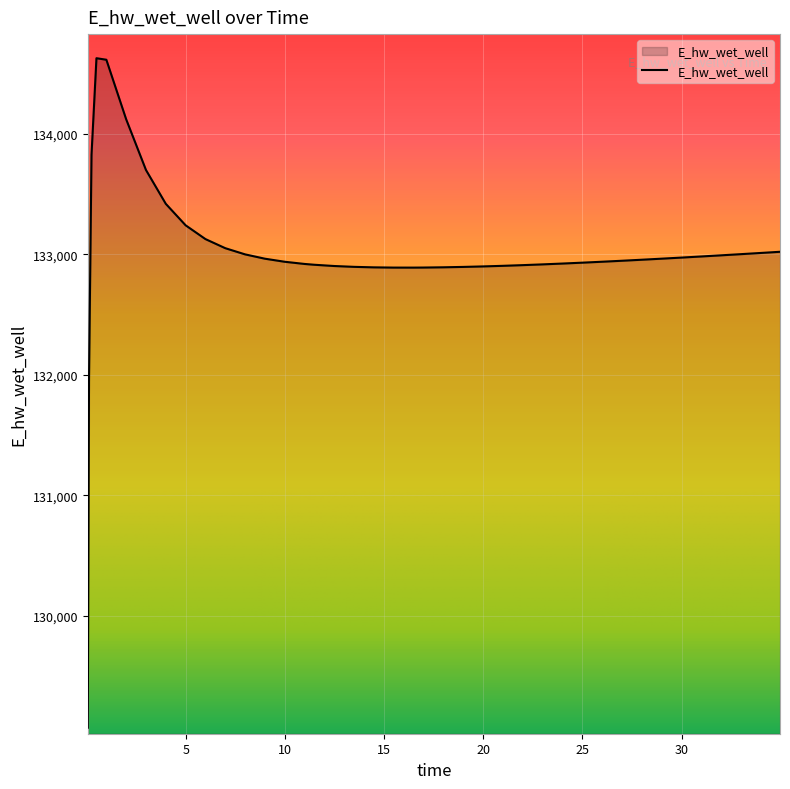

What is the minimum value shown in the chart?

129070.3